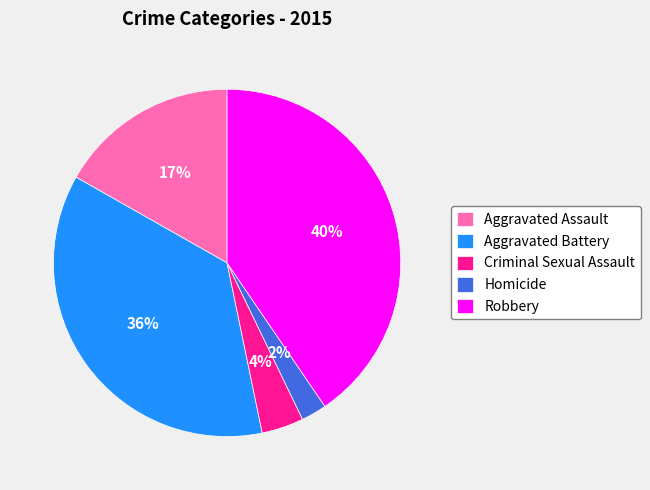

Does Robbery represent more than half of the total?

No